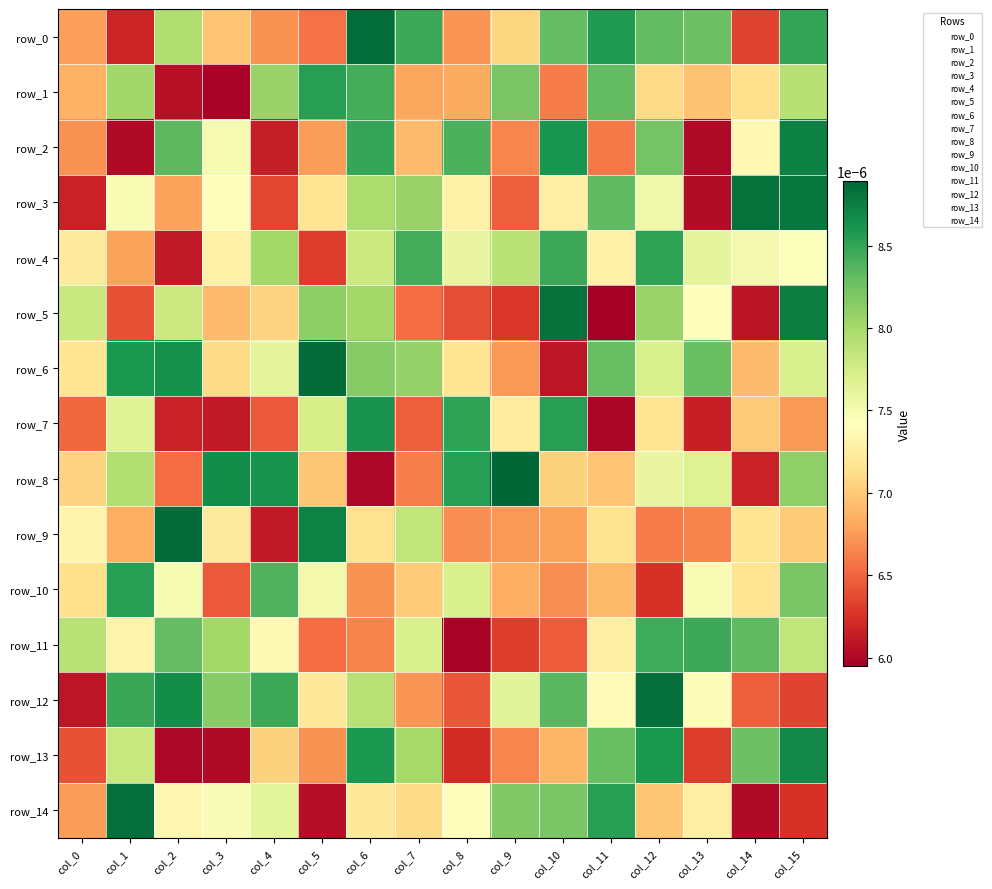

At which category does the chart reach its peak across all series?

col_9